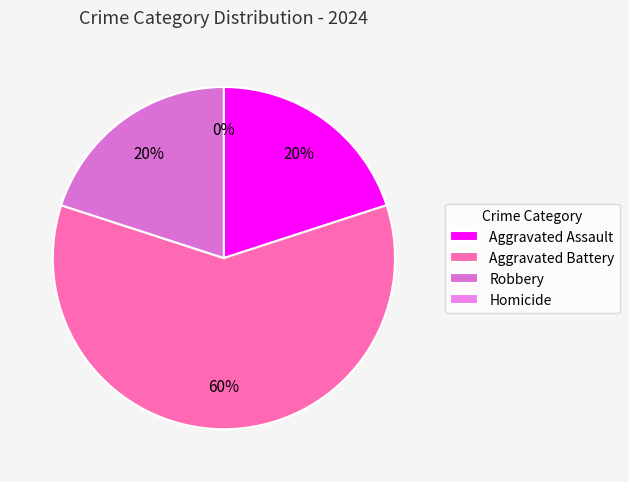

To the nearest percent, what is the difference between the largest and smallest slice percentages?

60%